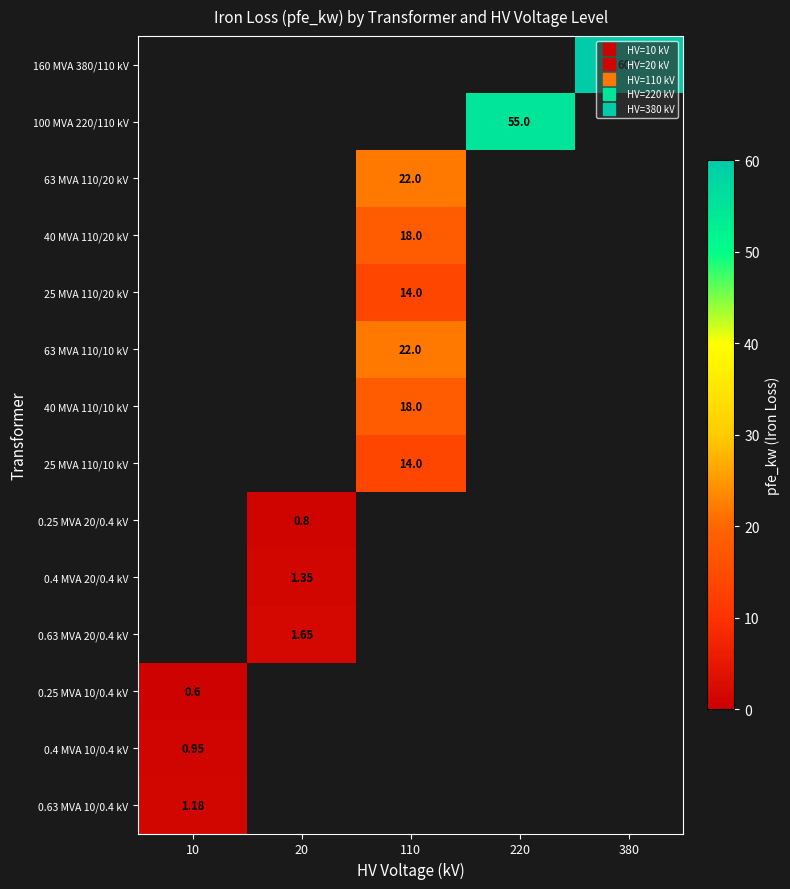

Is it true that 0.25 MVA 10/0.4 kV equals -0.3 at 380?

False